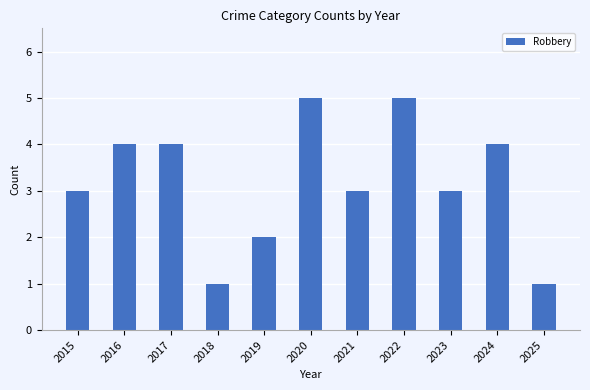

What is the difference between the values at 2019 and 2020?

3